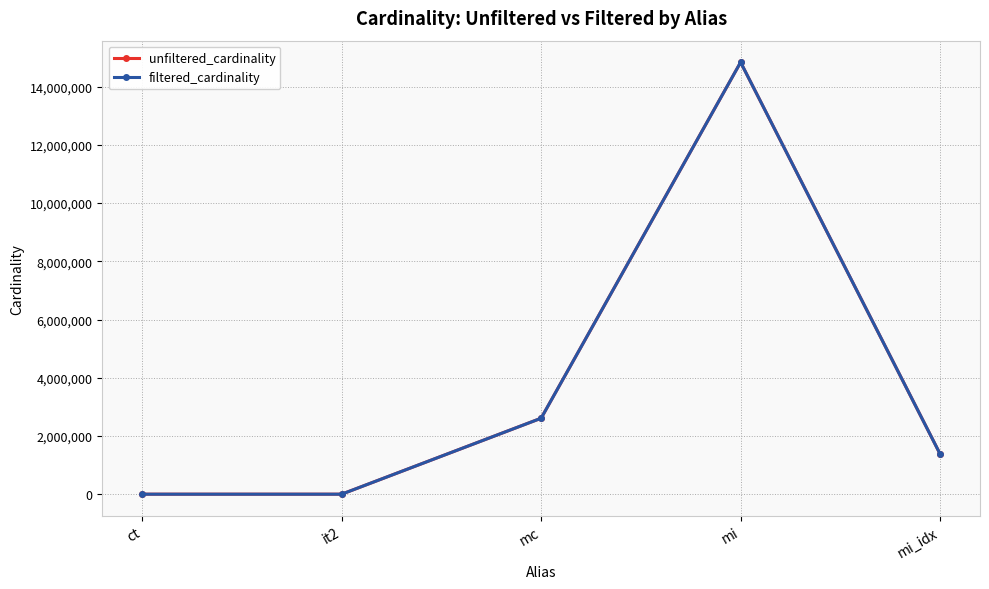

What is the minimum value for unfiltered_cardinality?

4